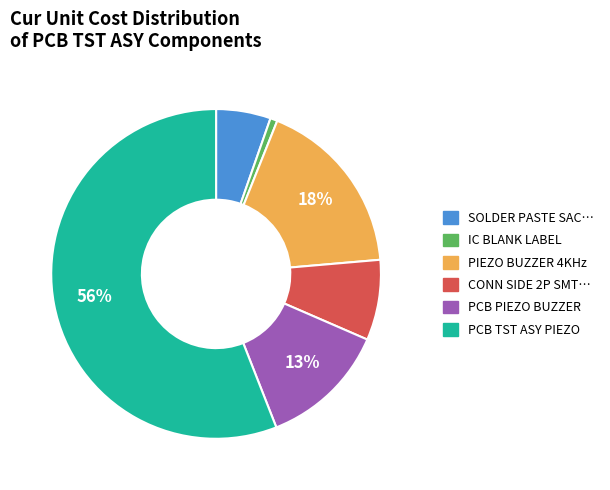

To the nearest percent, what is the average slice percentage?

17%